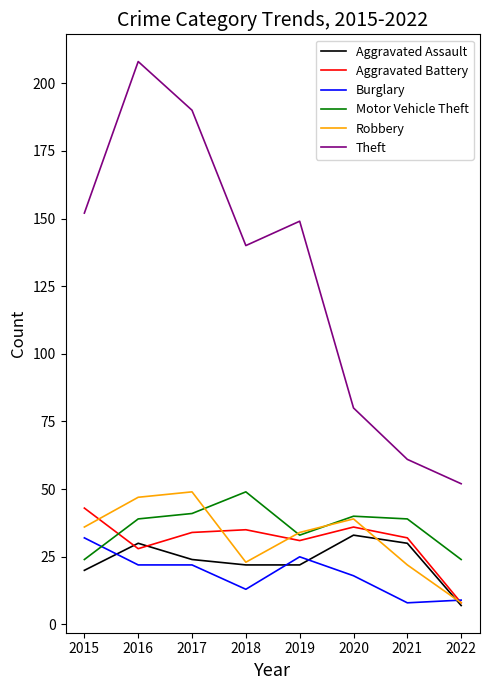

True or false: Theft has more than 1 points higher than both neighbors.

True